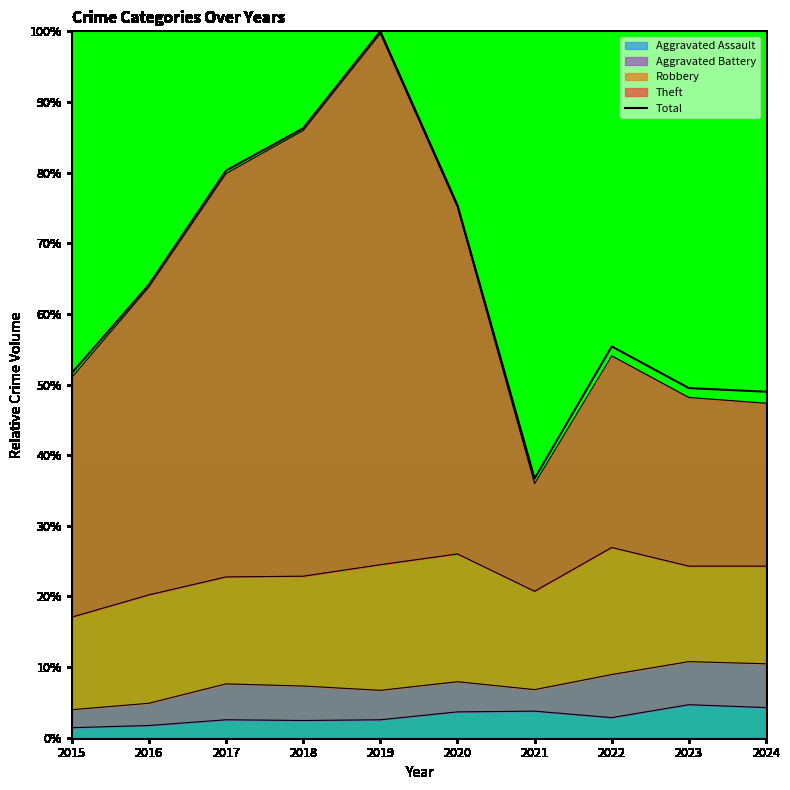

Where is the first local maximum?

2019